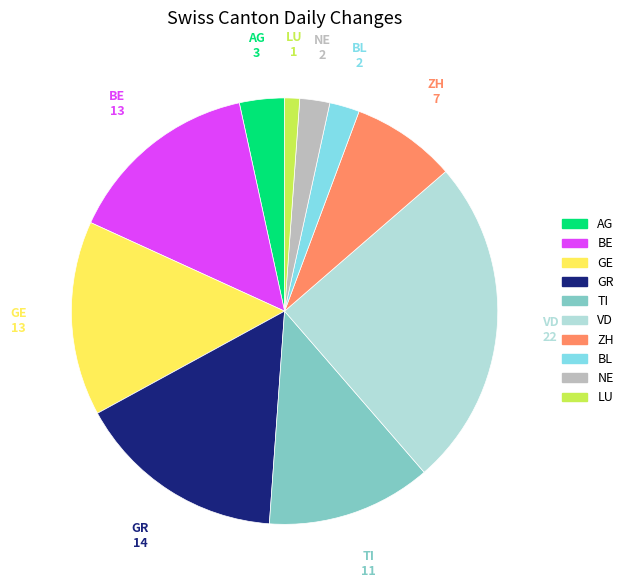

Does any single category account for the majority?

No